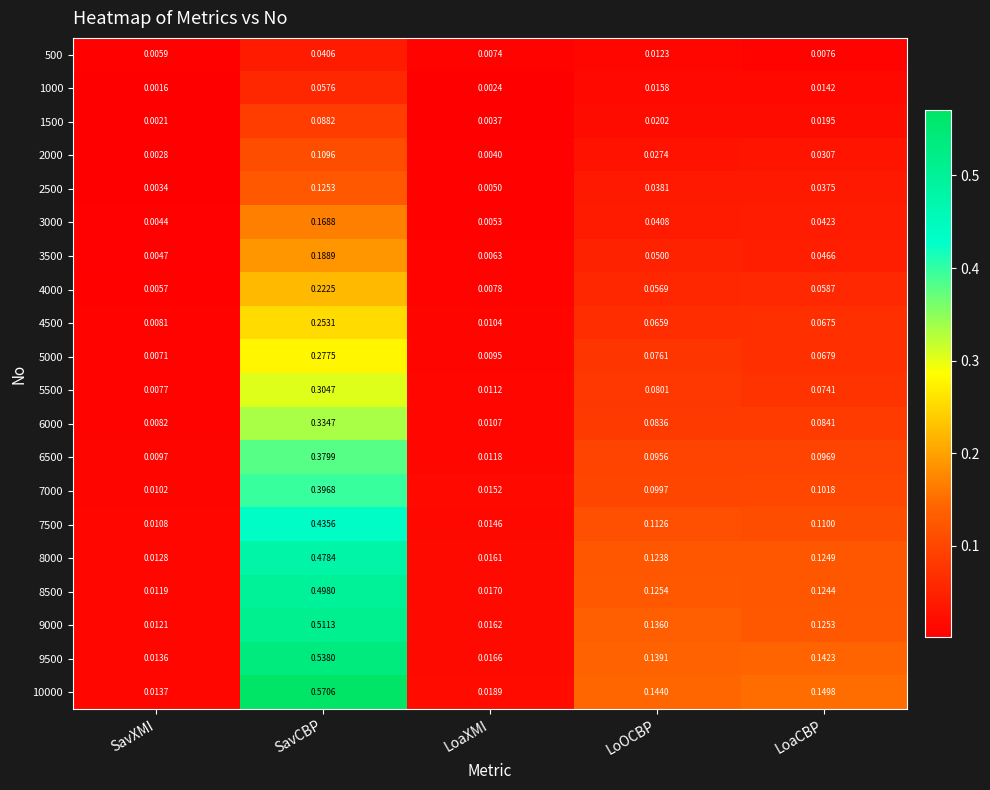

Which series has the largest range (max minus min)?

10000